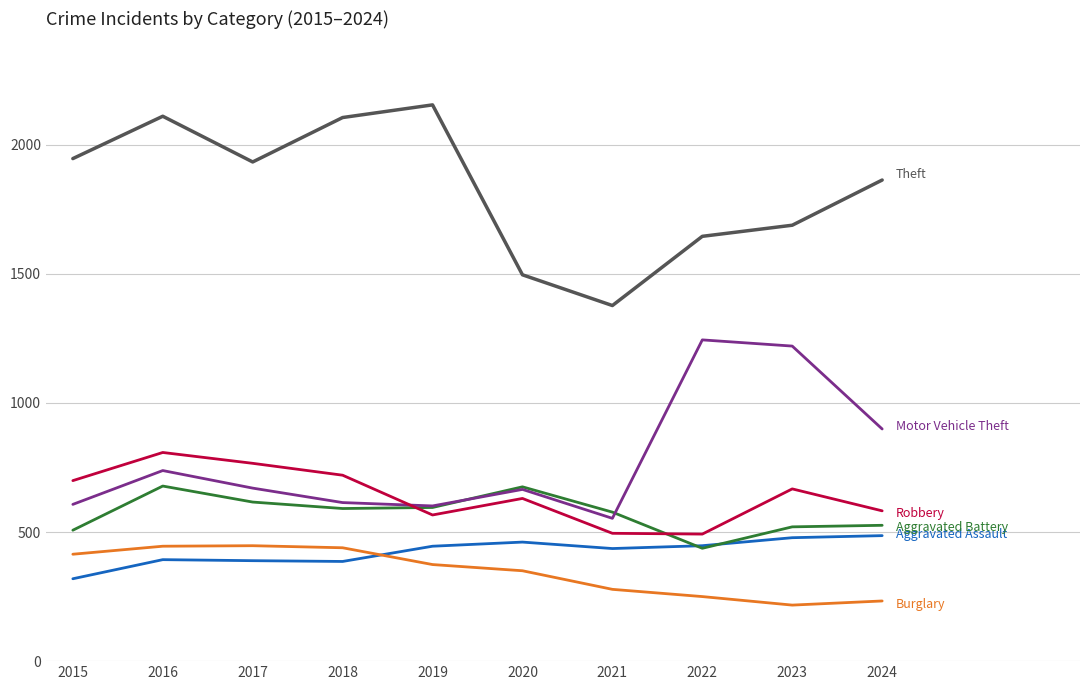

What is the difference between the highest and lowest values at 2019?

1780